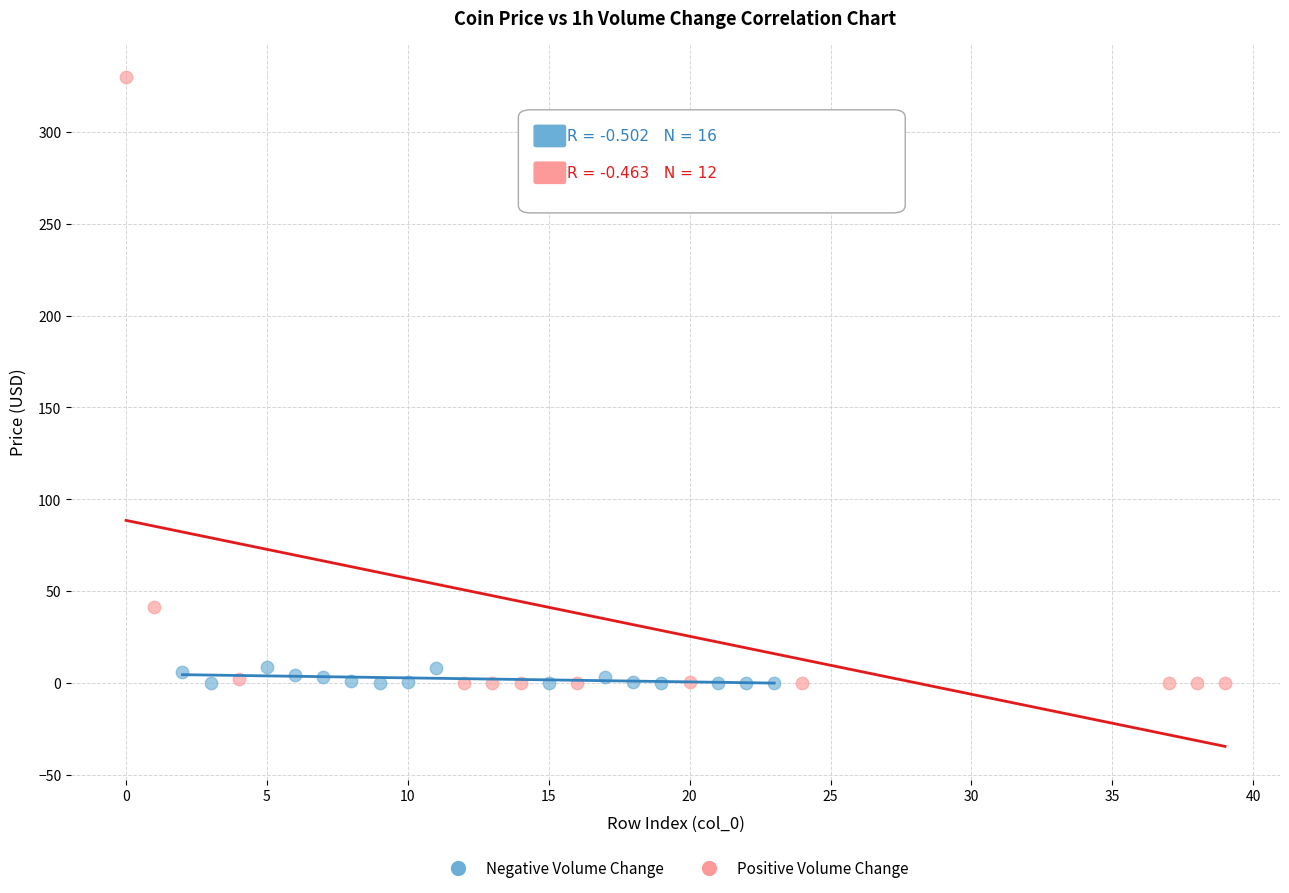

Which series has the widest spread of Y values?

Positive Volume Change